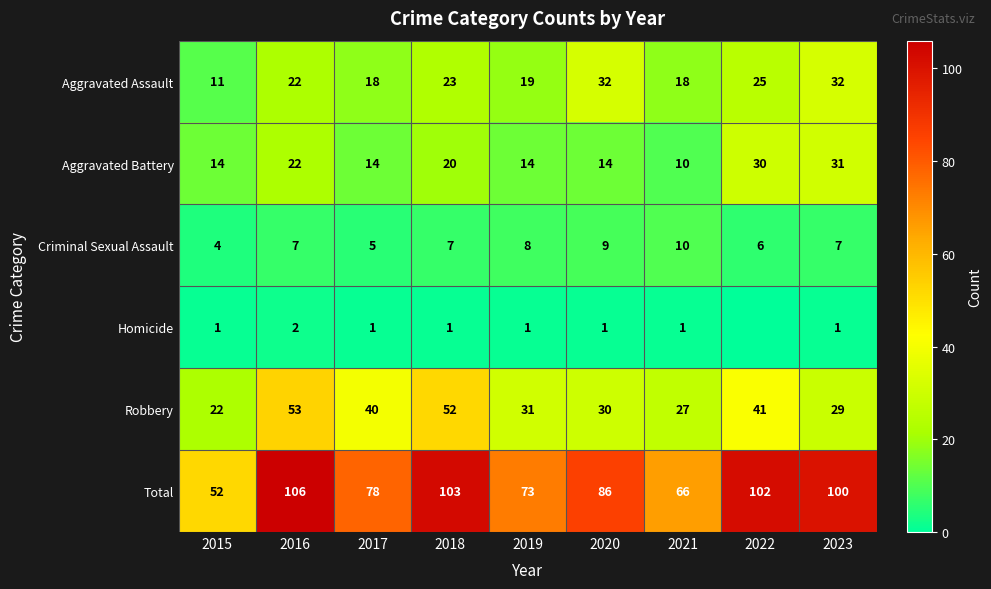

What is the sum of the Total values at 2016 and 2018?

209